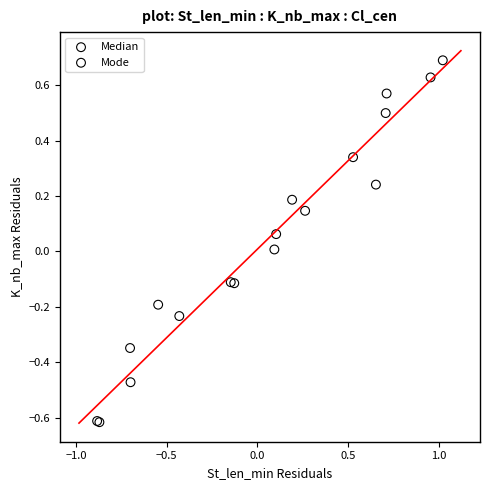

Which series has the widest spread of Y values?

Mode